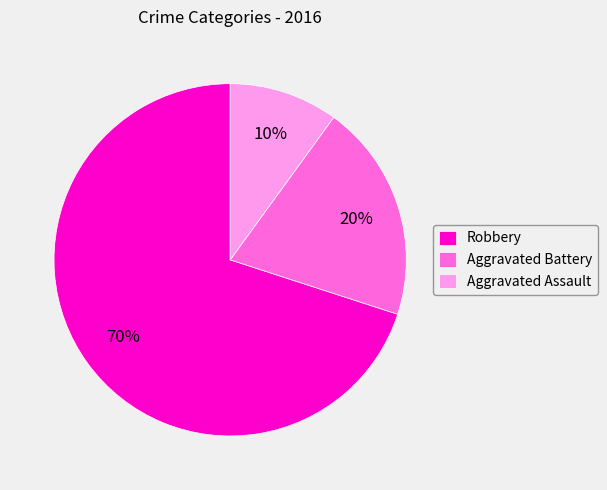

To the nearest percent, what is the difference between the Robbery and Aggravated Assault slice percentages?

60%